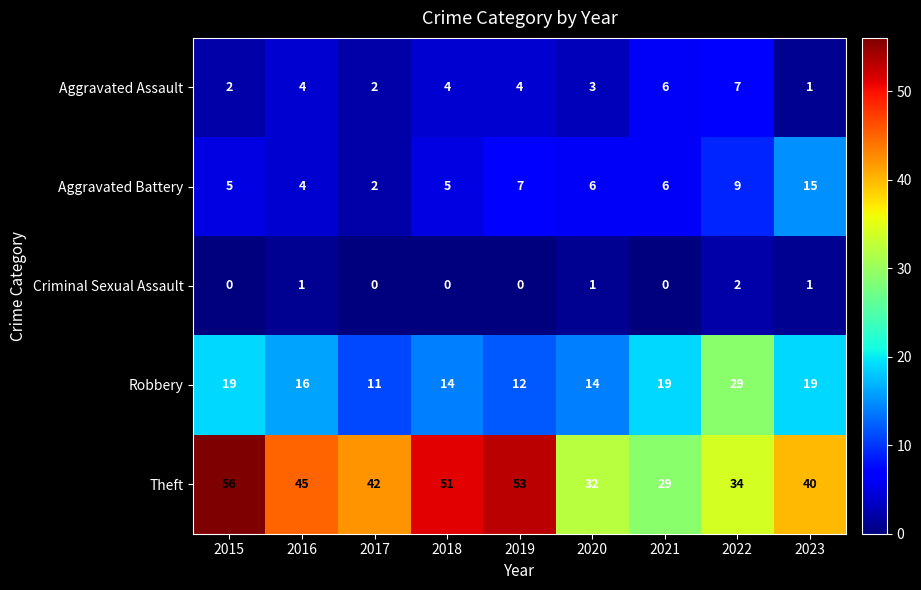

Rank the series by their maximum value, from lowest to highest.

Criminal Sexual Assault, Aggravated Assault, Aggravated Battery, Robbery, Theft